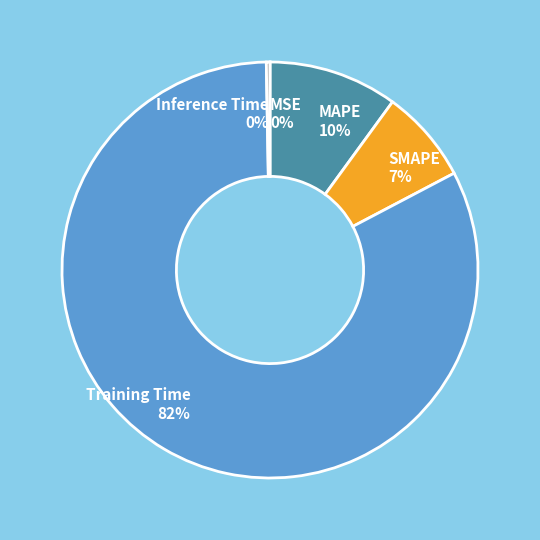

To the nearest percent, what is the average slice percentage?

20%